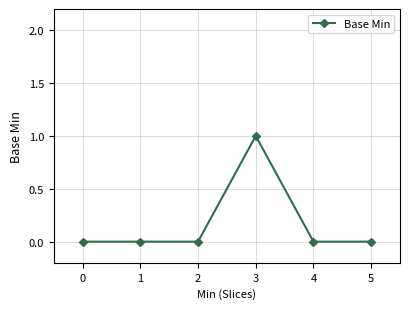

Reading left to right, transcribe all the data shown in this chart.

0=0	1=0	2=0	3=1	4=0	5=0